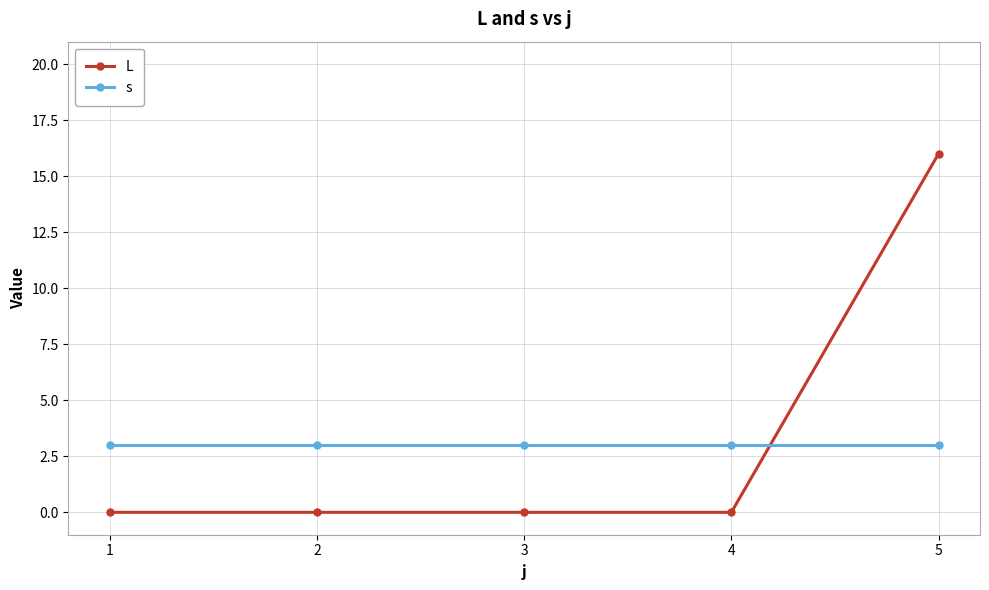

At how many categories does at least one series exceed 9?

1